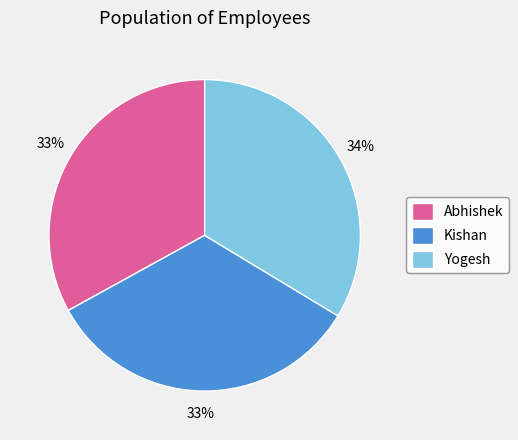

To the nearest percent, what is the combined percentage of Yogesh and Abhishek?

67%